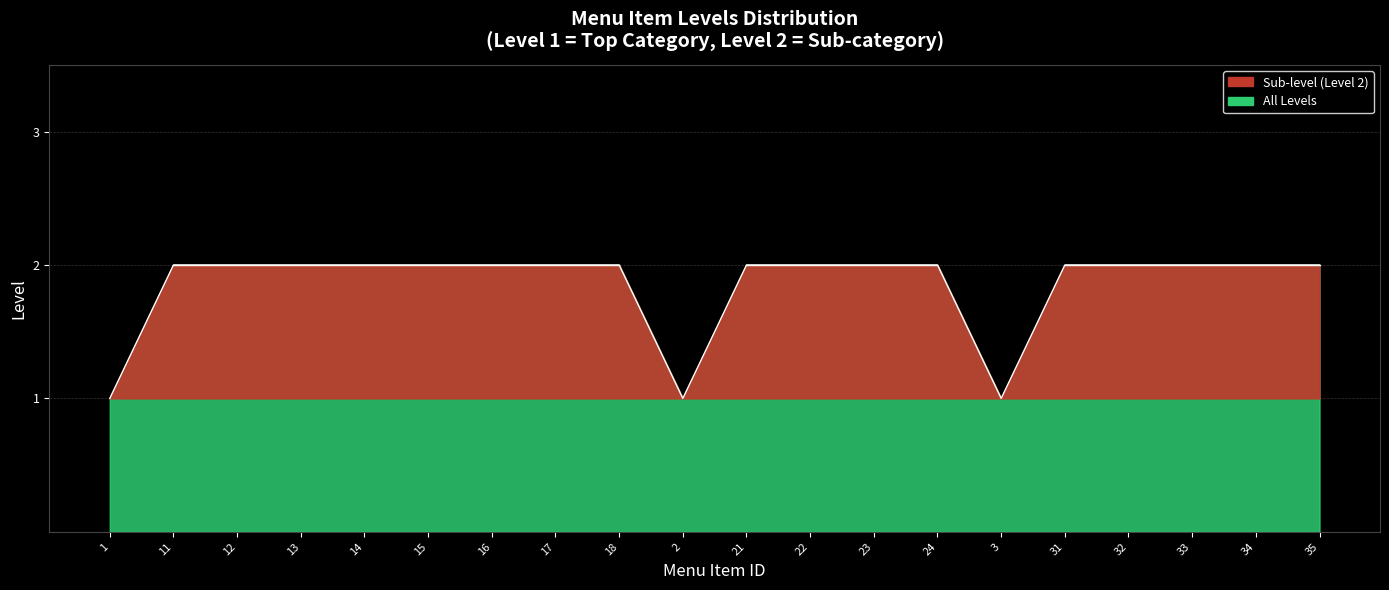

What is the maximum value shown in the chart?

2